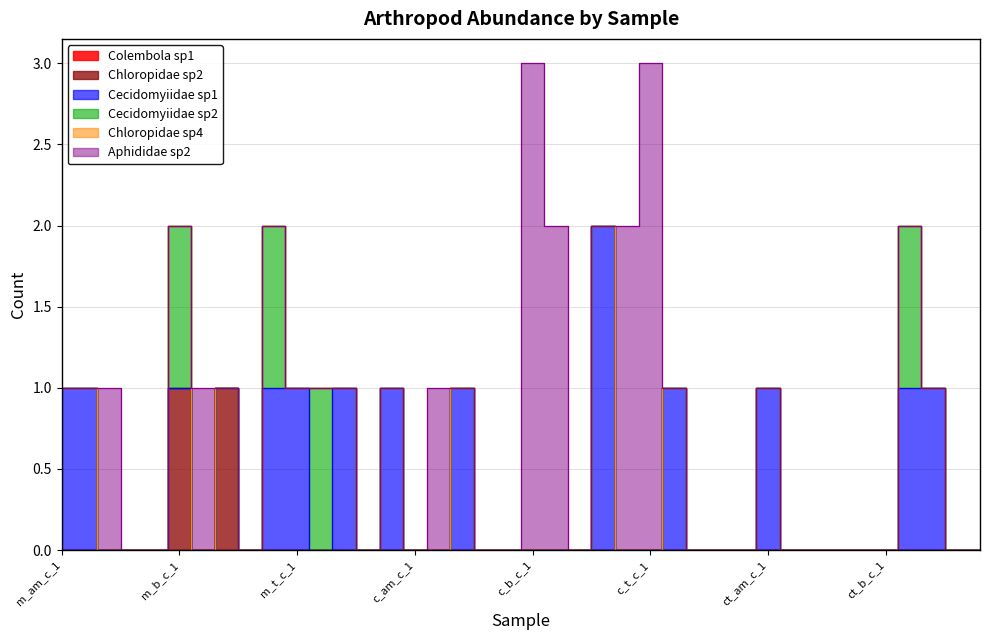

At which label does Cecidomyiidae sp1 reach its peak?

c_b_c_4